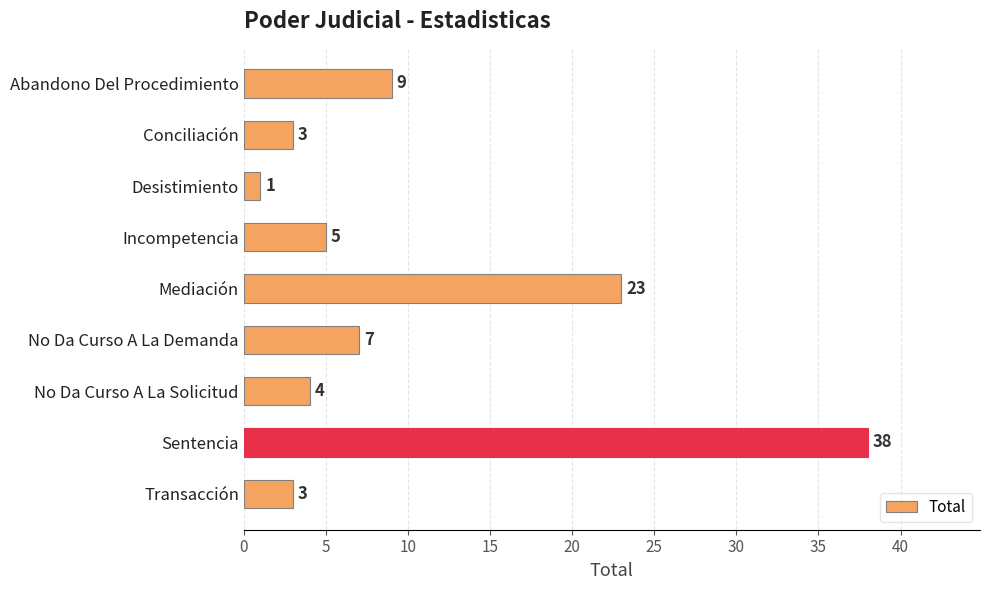

Does the chart contain any negative values?

No